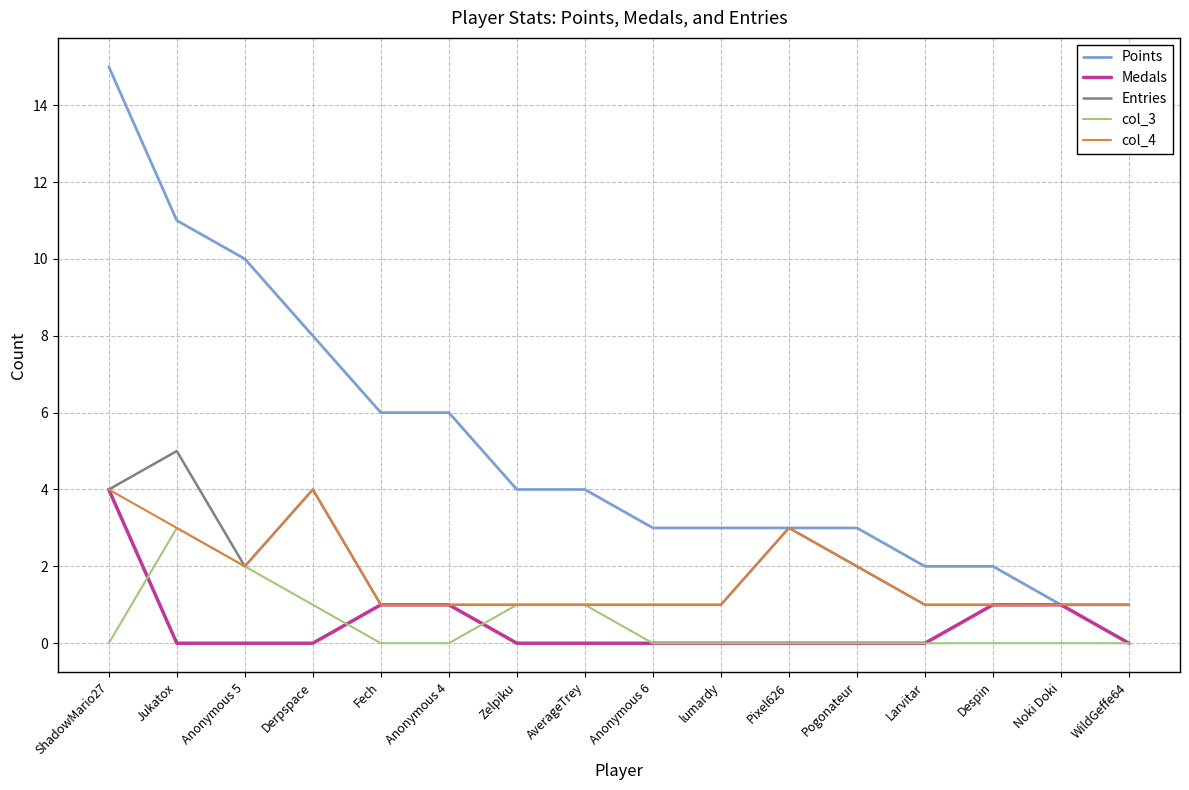

Count the number of data series in this chart.

5